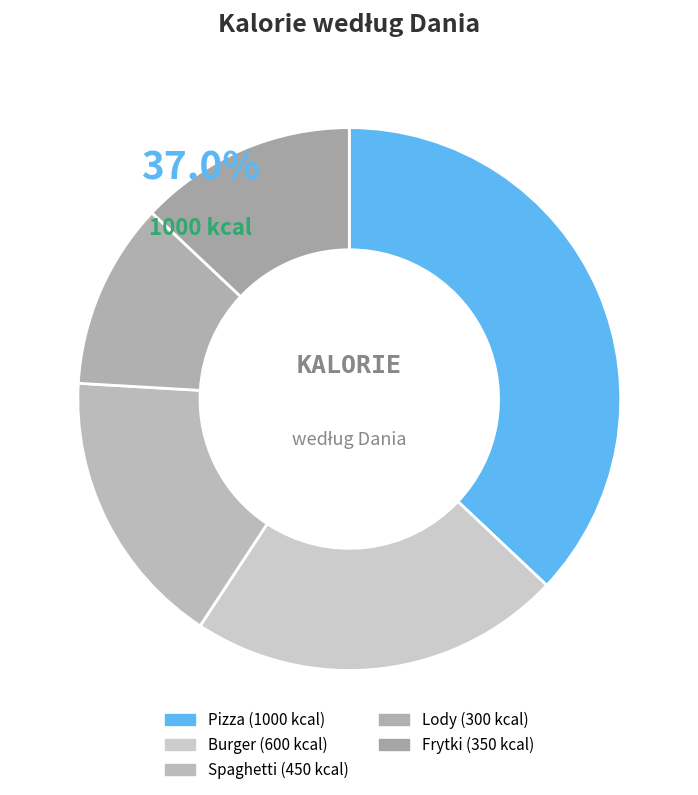

True or false: Pizza accounts for 45% of the total.

False